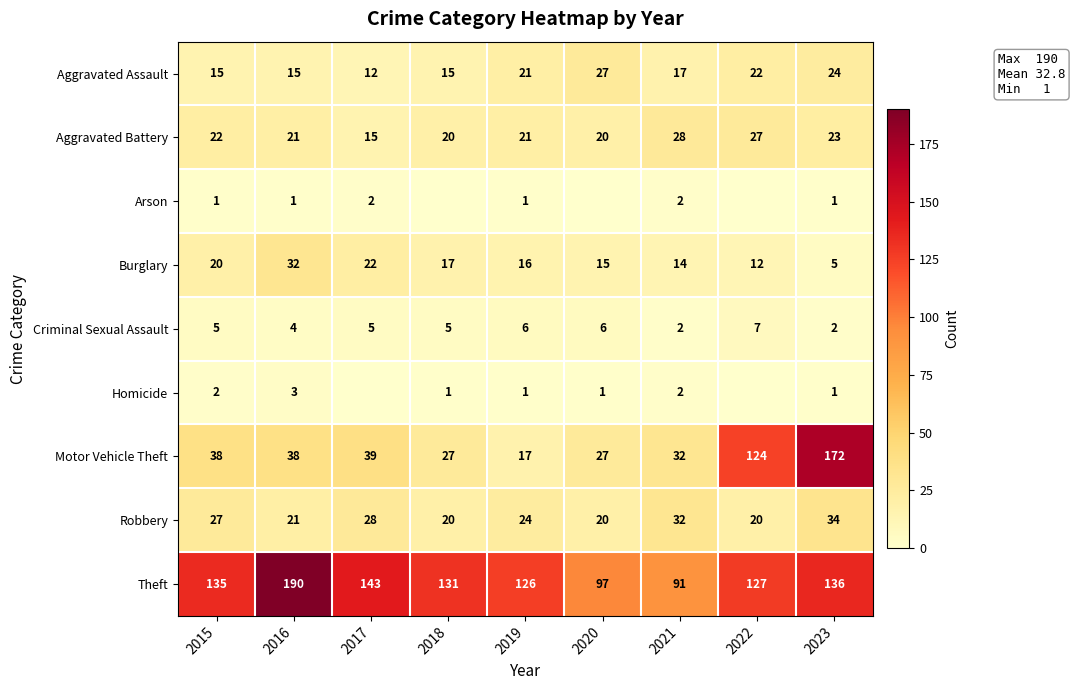

Is it true that Homicide equals -1 at 2022?

False